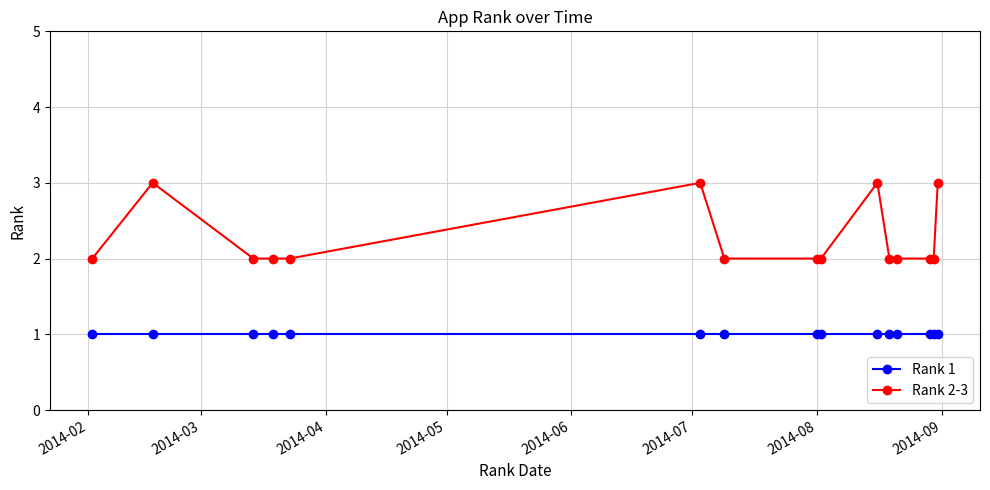

Reading right to left, what are all the values shown in this chart?

Rank 1: 1	1	1	1	1	1	1	1	1	1	1	1	1	1	1
Rank 2-3: 3	2	2	2	2	3	2	2	2	3	2	2	2	3	2